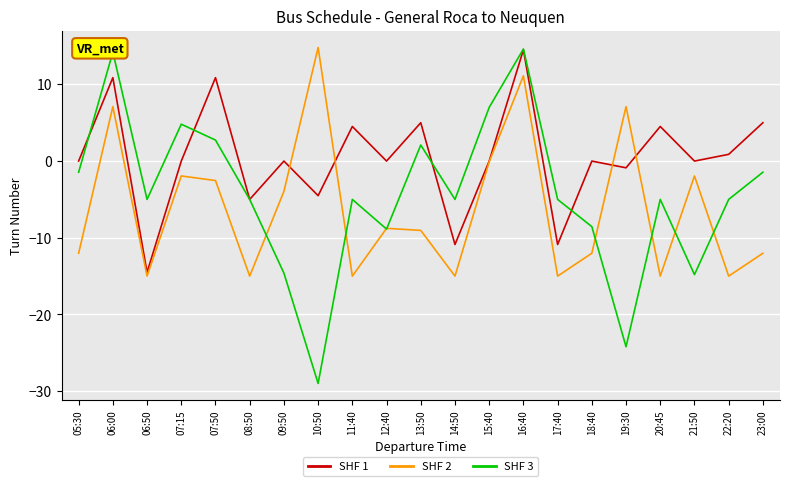

Which series has the largest total across all categories?

SHF 1